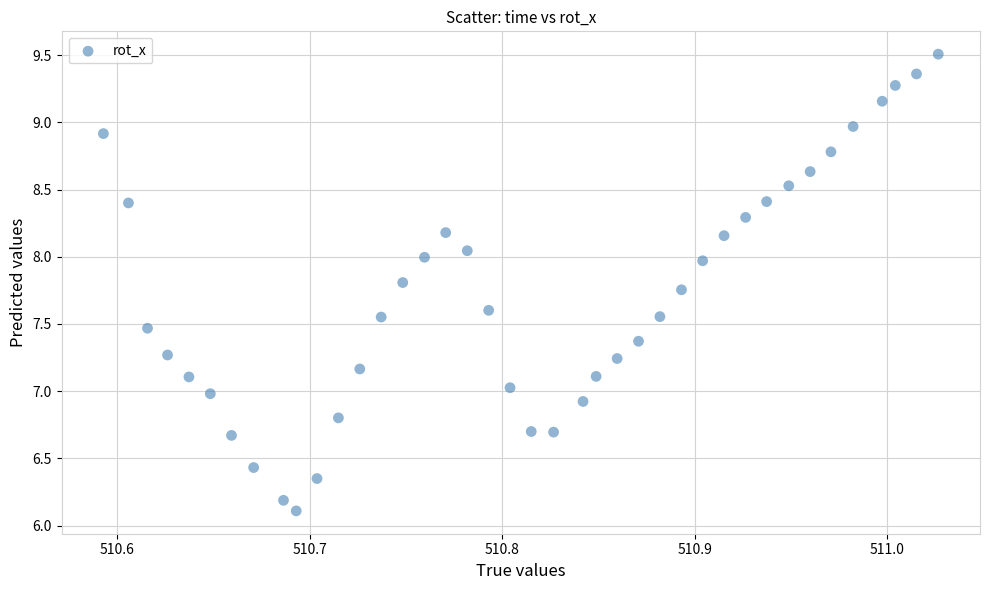

What is the range of X values (max minus min)?

0.4